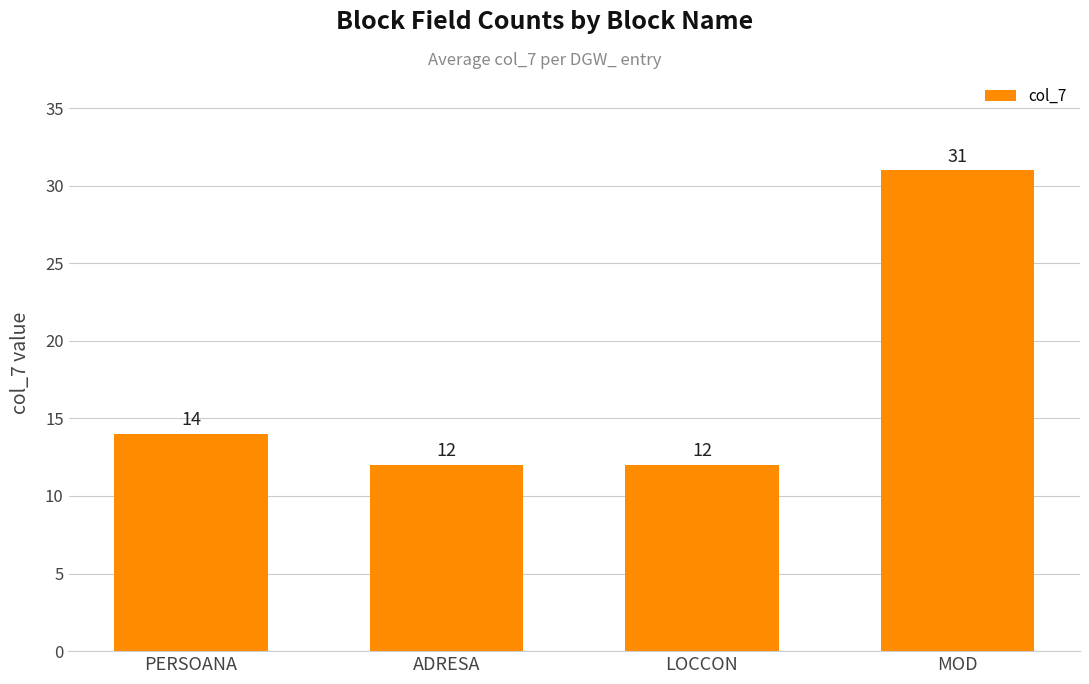

How many values are below 14?

2